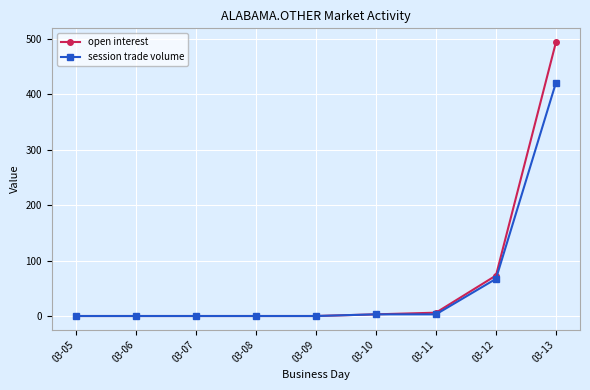

The value of open interest at 03-06 is 0. True or false?

True